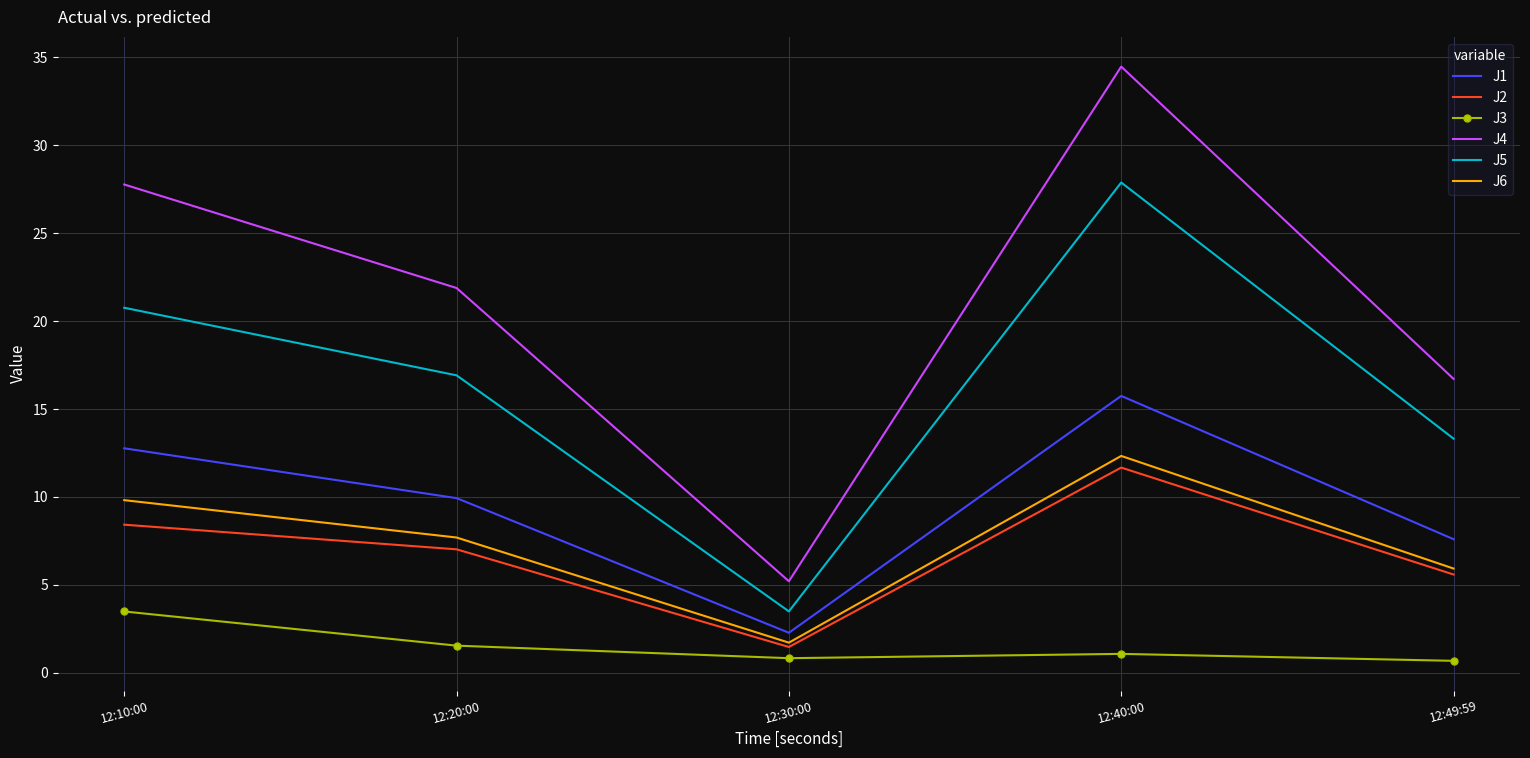

What is the sum of the J1 values at 12:40:00 and 12:30:00?

18.0